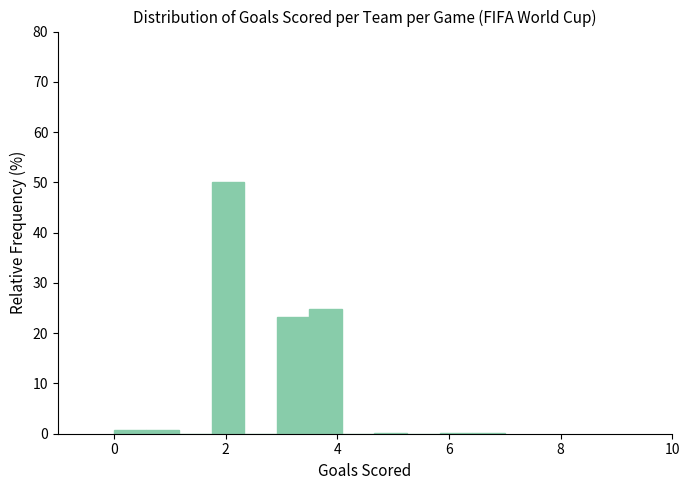

Around what value on the x-axis is the tallest bar? Give the approximate position of its centre, as read against the axis.

2.0